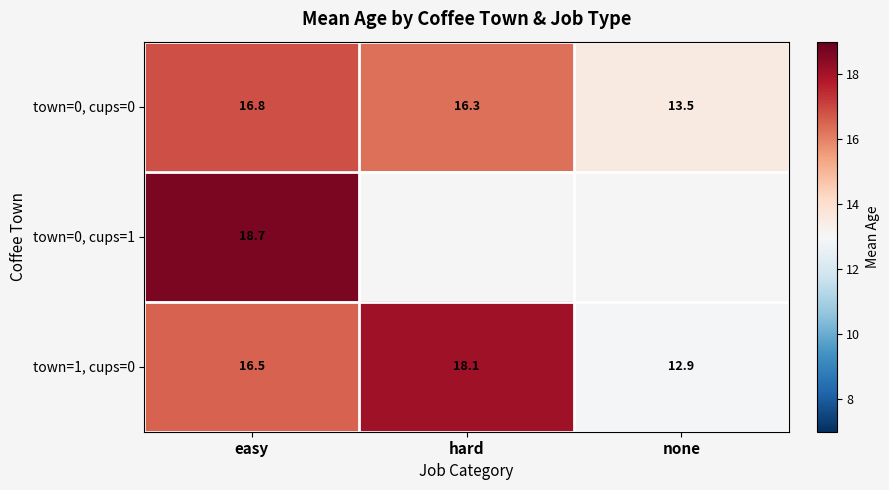

At which category is the sum across all series the highest?

easy